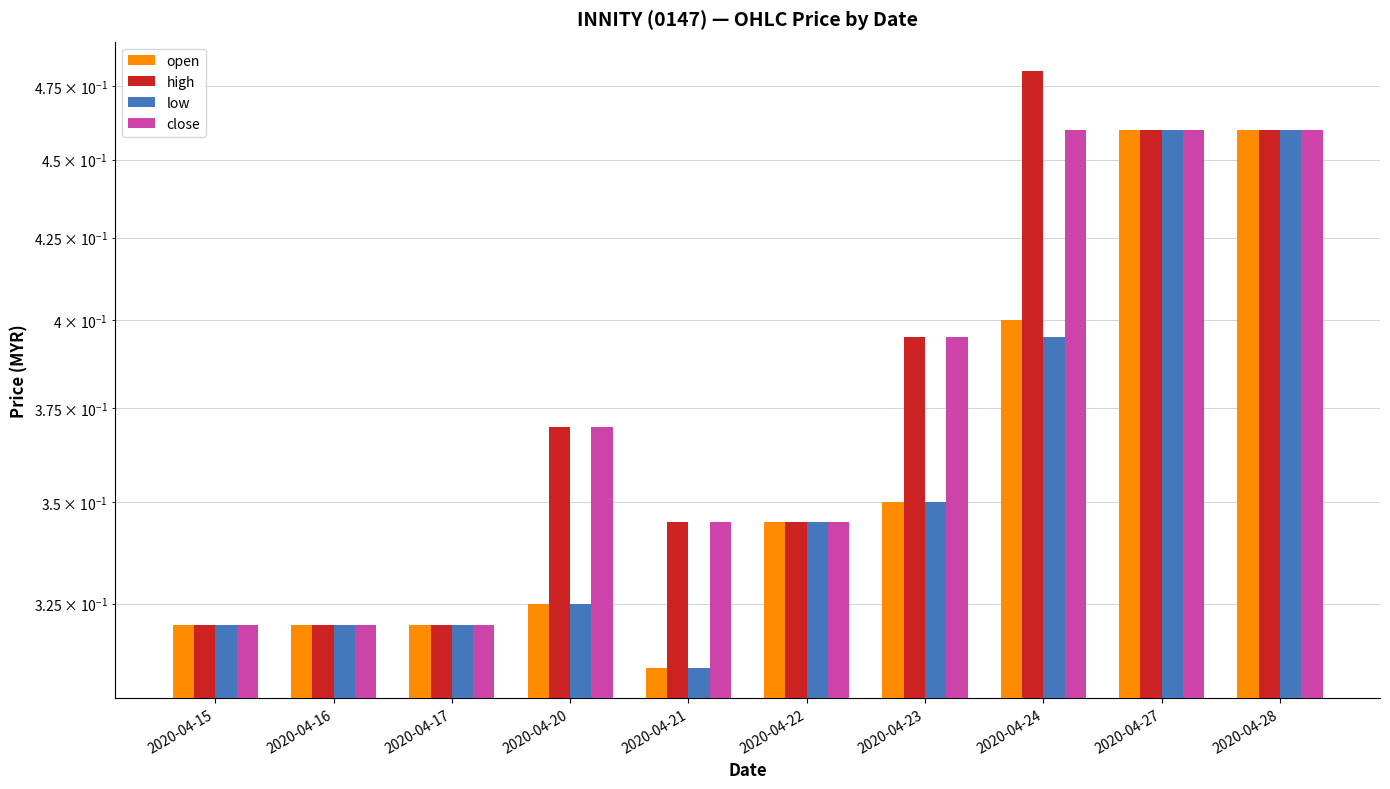

Reading left to right, extract all data points from this chart.

open: 0.3	0.3	0.3	0.3	0.3	0.3	0.3	0.4	0.5	0.5
high: 0.3	0.3	0.3	0.4	0.3	0.3	0.4	0.5	0.5	0.5
low: 0.3	0.3	0.3	0.3	0.3	0.3	0.3	0.4	0.5	0.5
close: 0.3	0.3	0.3	0.4	0.3	0.3	0.4	0.5	0.5	0.5